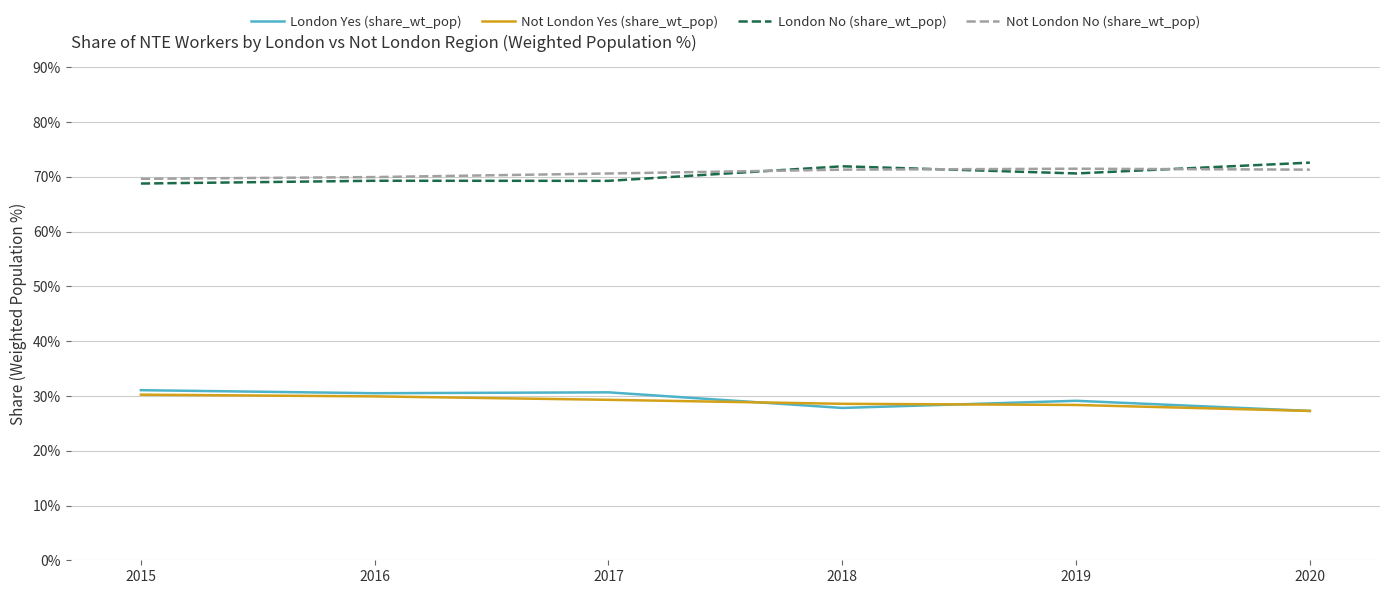

How many intersections are there between London Yes (share_wt_pop) and Not London Yes (share_wt_pop)?

2